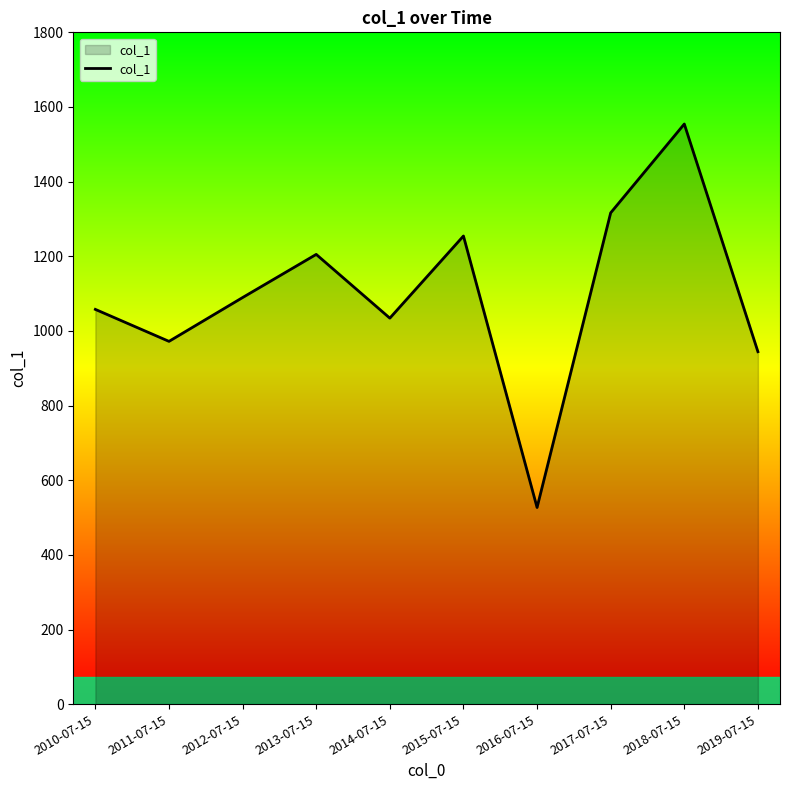

Approximately how many times larger is the value at 2012-07-15 compared to 2015-07-15?

0.9